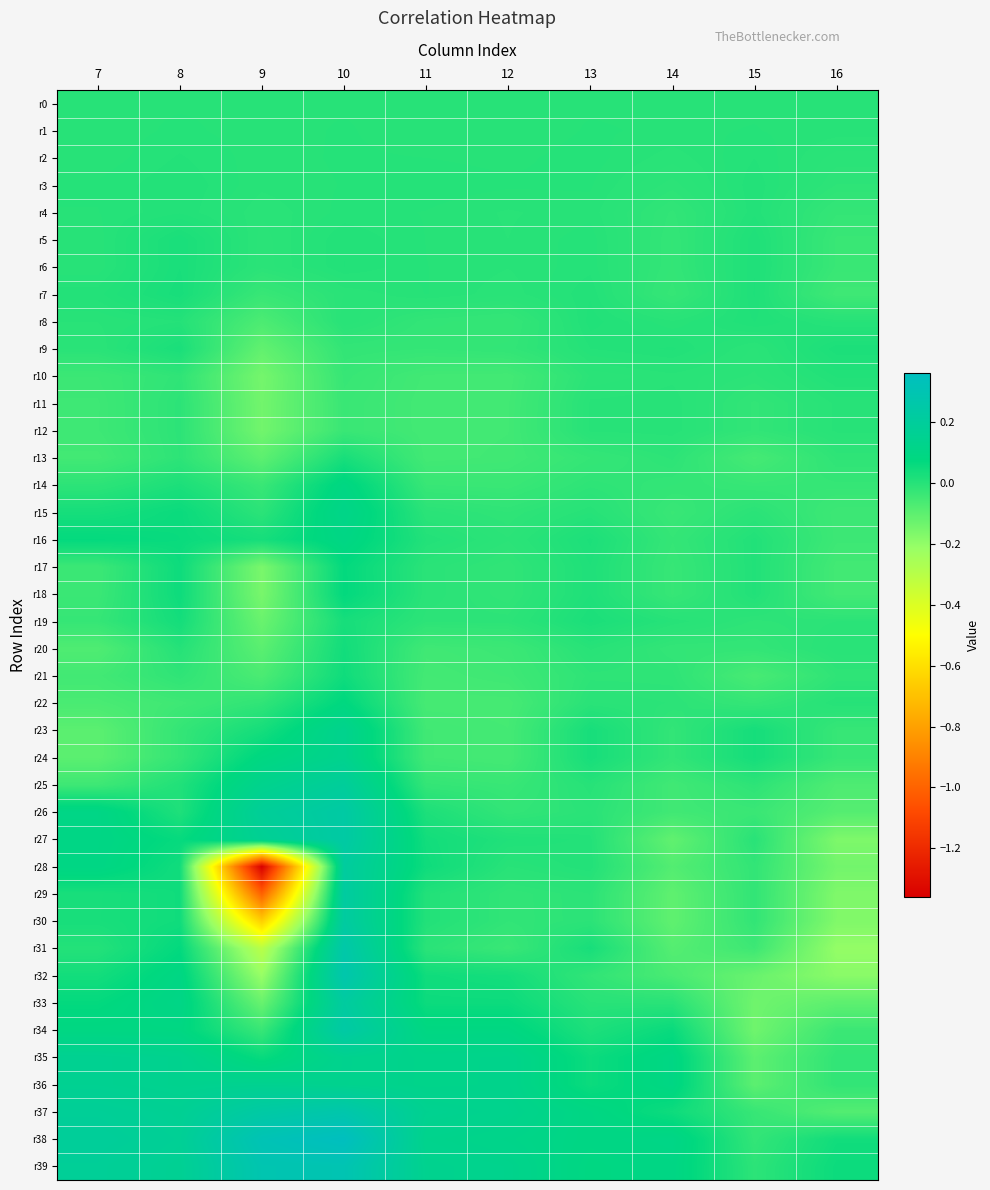

At how many categories does at least one series exceed 0?

10